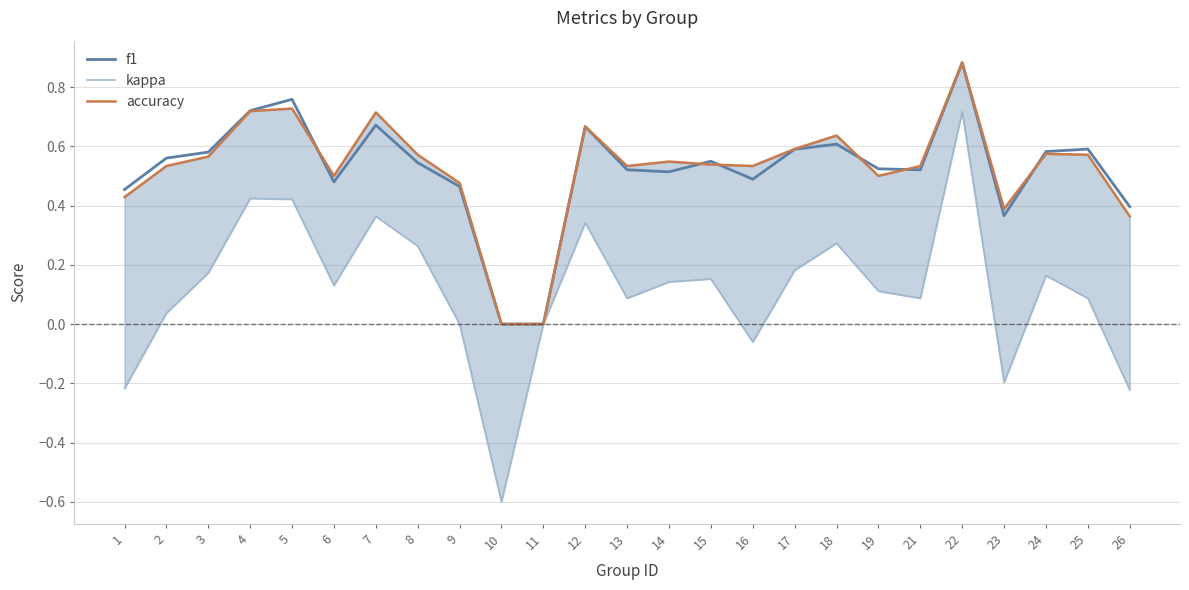

How many interior local peaks does the accuracy series have?

7